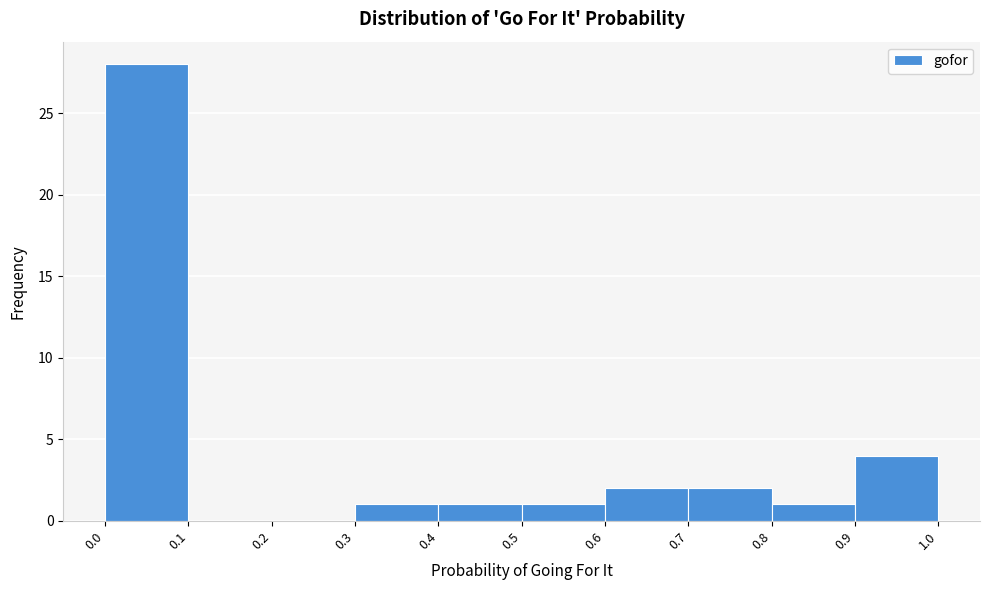

Over which range of the x-axis is the bar tallest?

0.0 to 0.1